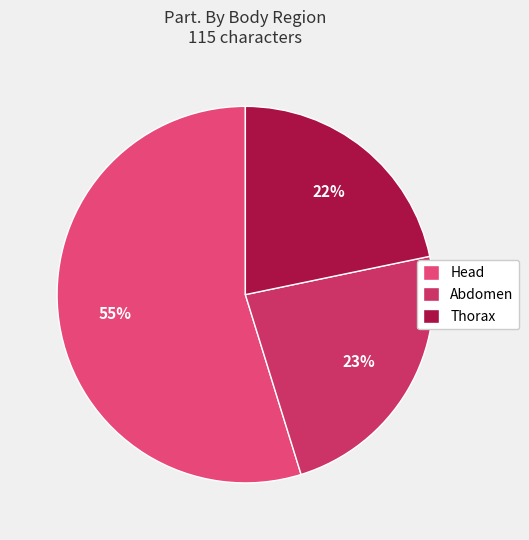

How many slices are in this pie chart?

3